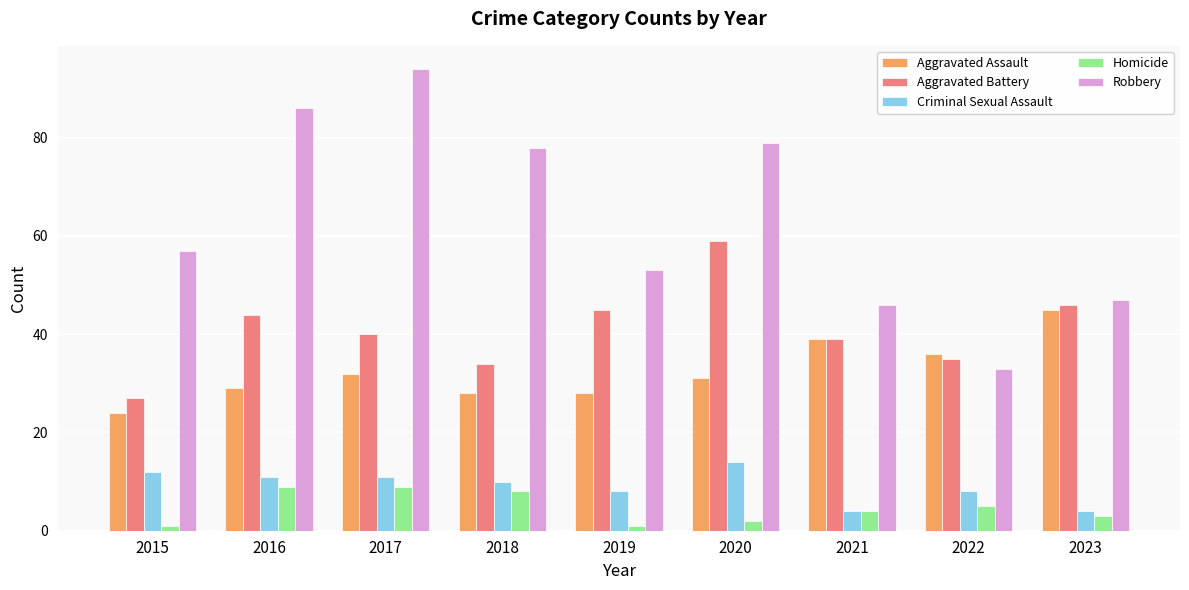

At which label is Robbery closest to 63?

2015